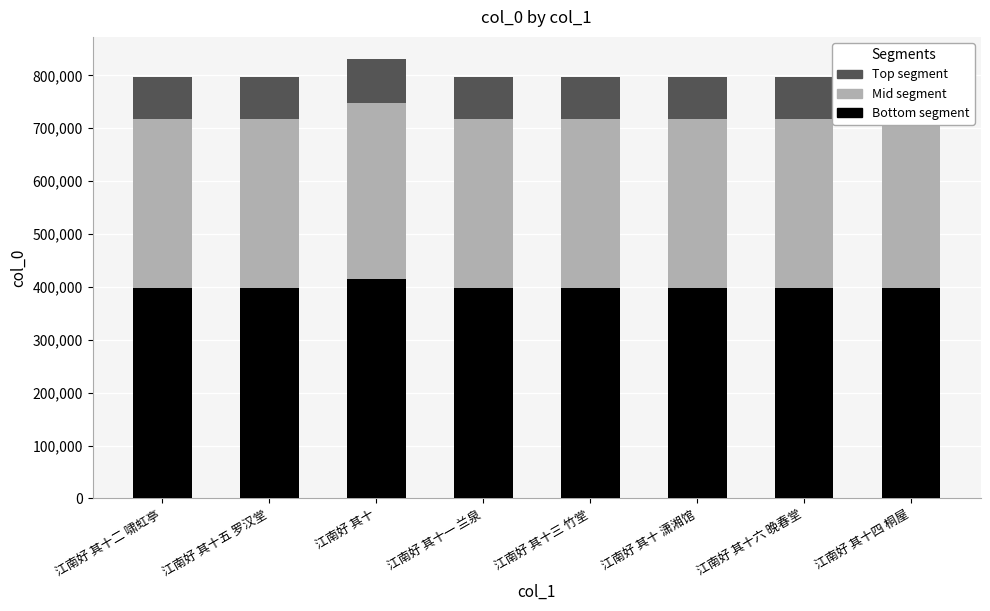

Count the number of data series in this chart.

3